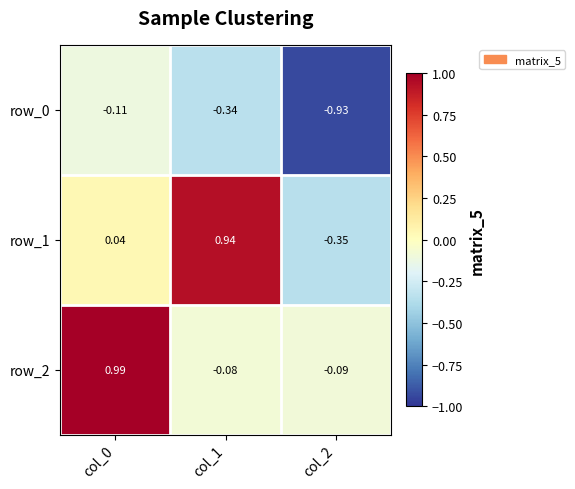

Which series has the largest total across all categories?

row_2